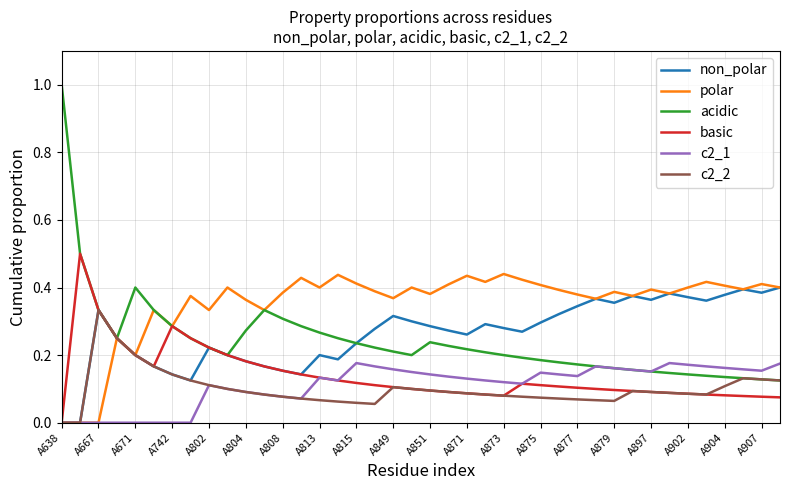

Which series has the widest spread of values?

acidic